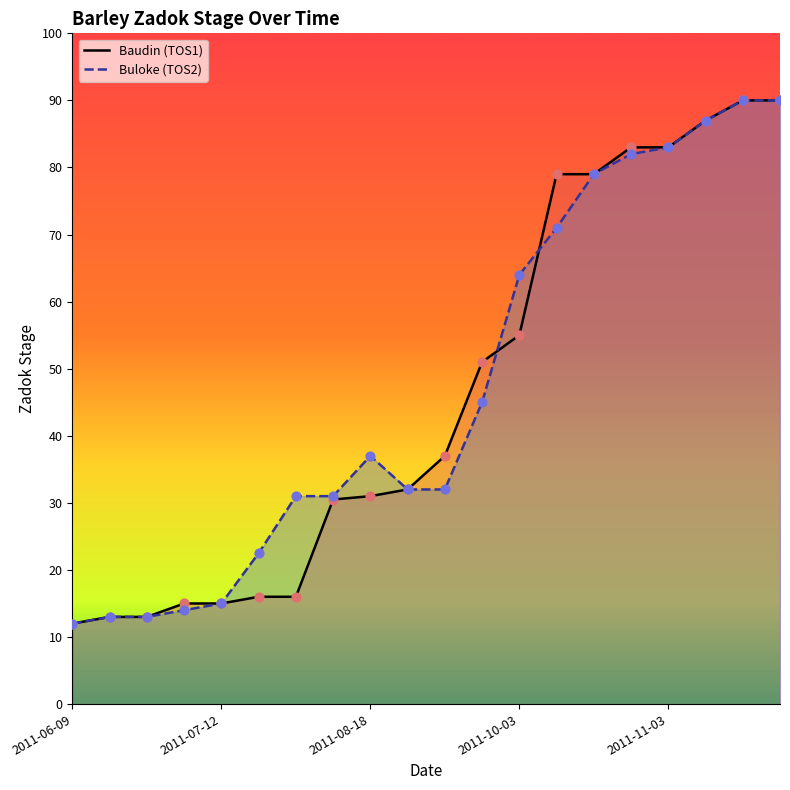

Which series has the largest total across all categories?

Buloke (TOS2)